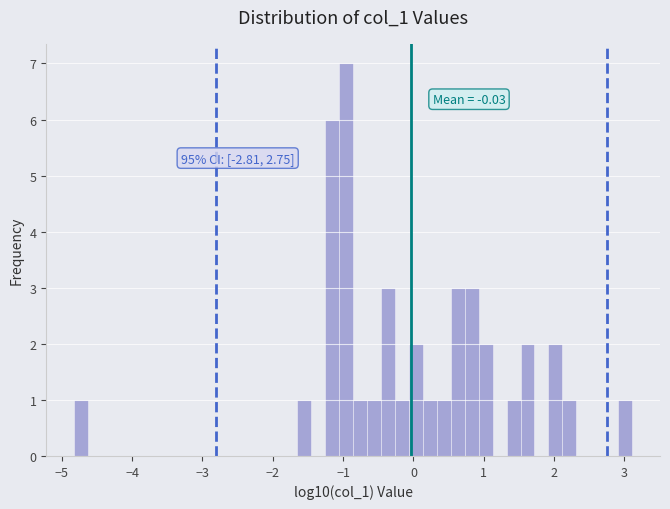

Read against the x-axis, roughly where is the centre of the tallest bar?

-1.0